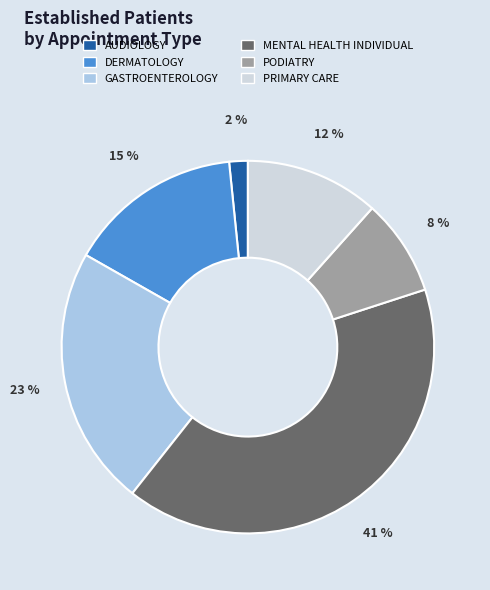

To the nearest percent, what is the difference between the largest and smallest slice percentages?

39%